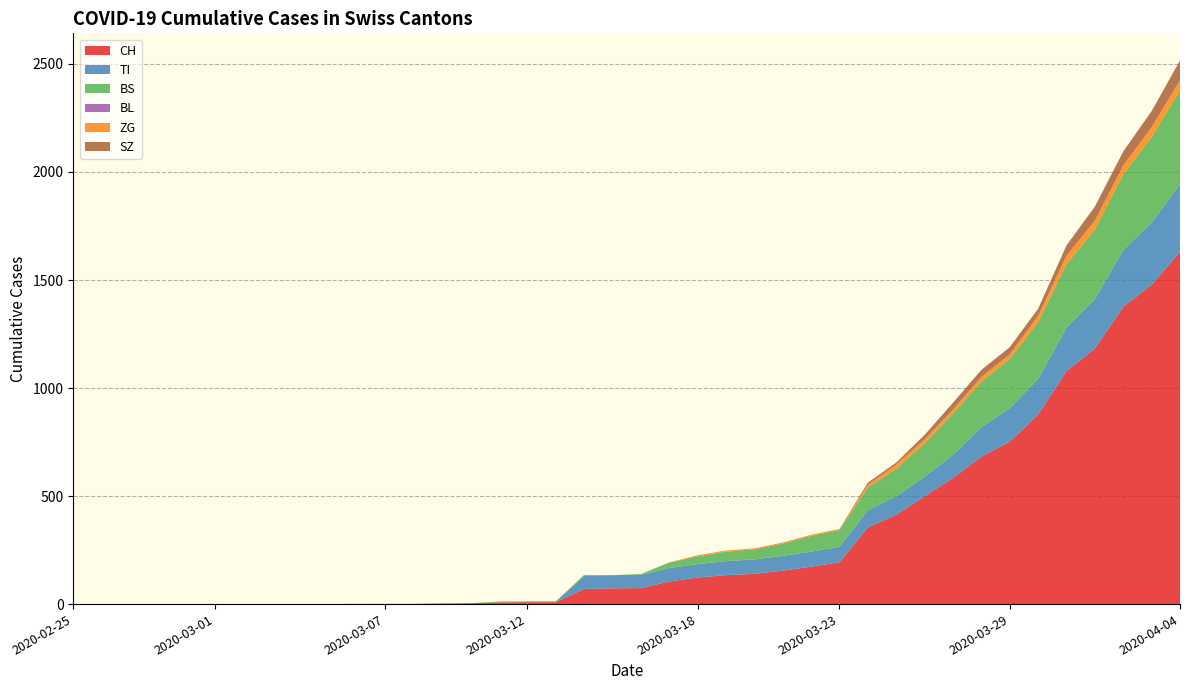

Reading left to right, transcribe all the data shown in this chart.

CH: 0	0	0	0	0	0	0	0	0	0	1	1	1	3	4	8	9	9	70	73	74	105	123	134	140	155	173	194	355	414	499	584	683	752	877	1079	1183	1376	1479	1630
TI: 0	0	0	0	0	0	0	0	0	0	0	0	0	0	0	0	0	0	61	61	61	62	62	65	67	68	70	71	80	85	91	107	136	155	165	202	229	263	287	314
BS: 0	0	0	0	0	0	0	0	0	0	0	0	0	0	0	4	4	4	4	0	4	25	36	44	46	57	73	78	105	128	155	191	211	228	263	292	323	350	397	434
BL: 0	0	0	0	0	0	0	0	0	0	0	0	0	0	0	0	0	0	0	0	0	0	0	0	0	0	0	0	0	0	0	0	0	0	0	0	0	0	0	0
ZG: 0	0	0	0	0	0	0	0	0	0	0	0	0	0	0	0	0	0	0	0	0	1	5	5	5	5	5	5	12	18	18	18	21	21	29	39	40	41	44	46
SZ: 0	0	0	0	0	0	0	0	0	0	0	0	0	0	0	0	0	0	0	0	0	0	0	0	0	0	0	0	10	10	20	32	33	33	33	48	65	65	75	92